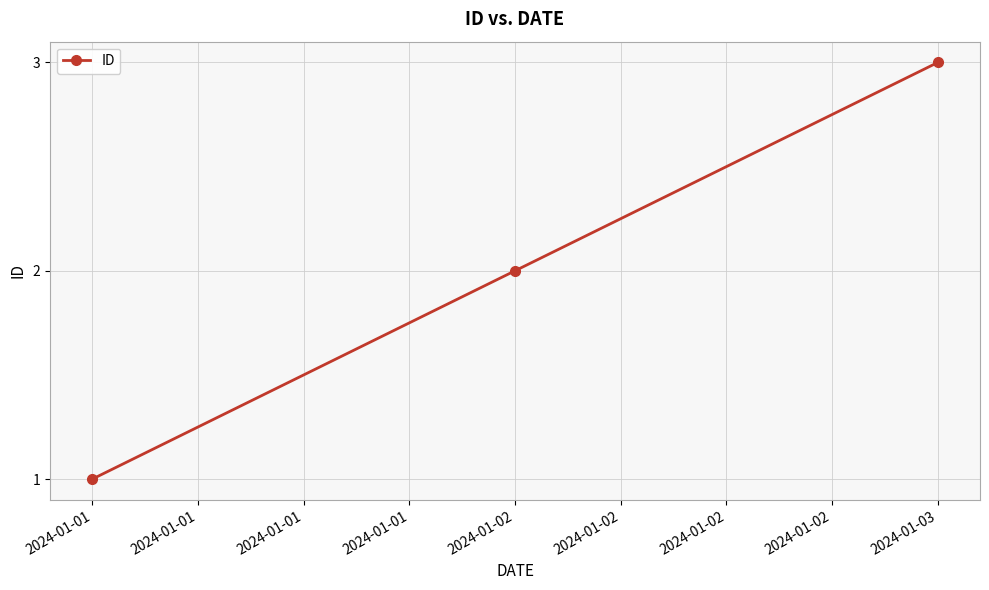

What is the approximate value at 2024-01-01?

1